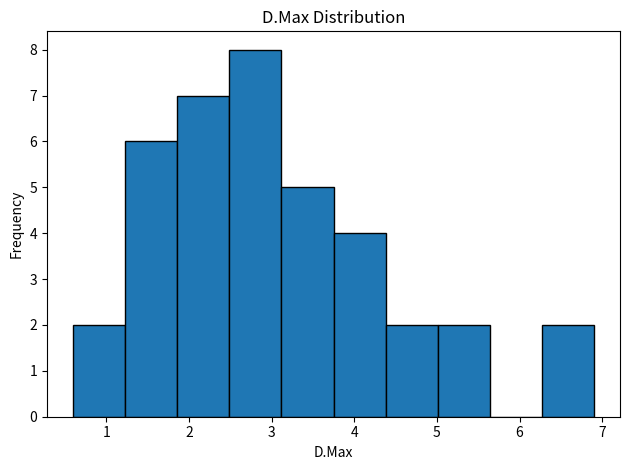

Which range on the x-axis has the tallest bar?

2.49 to 3.12